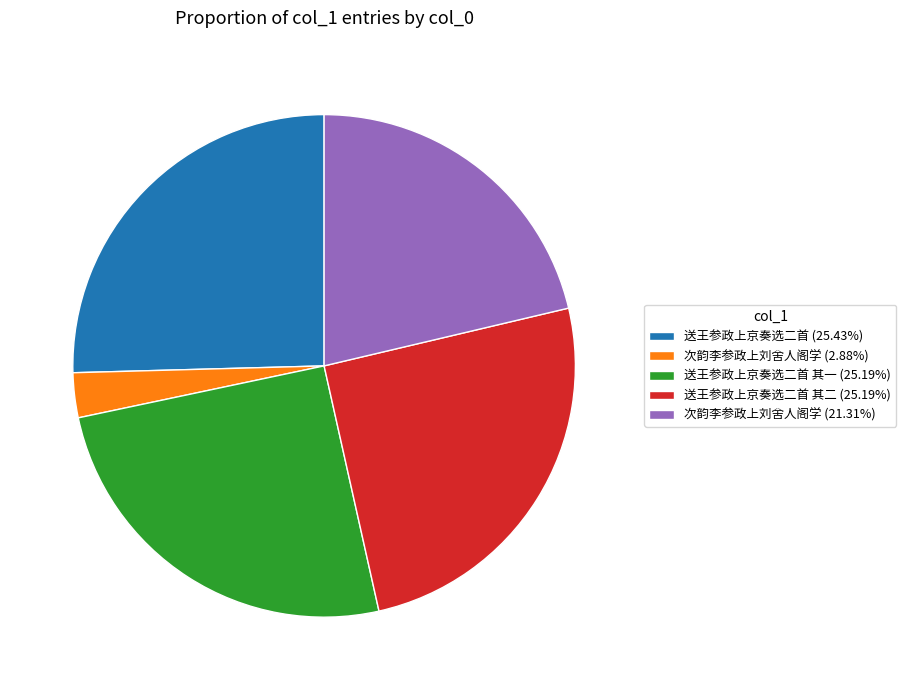

Combined, do 送王参政上京奏选二首 其二 (25.19%) and 送王参政上京奏选二首 (25.43%) account for over 50%?

Yes